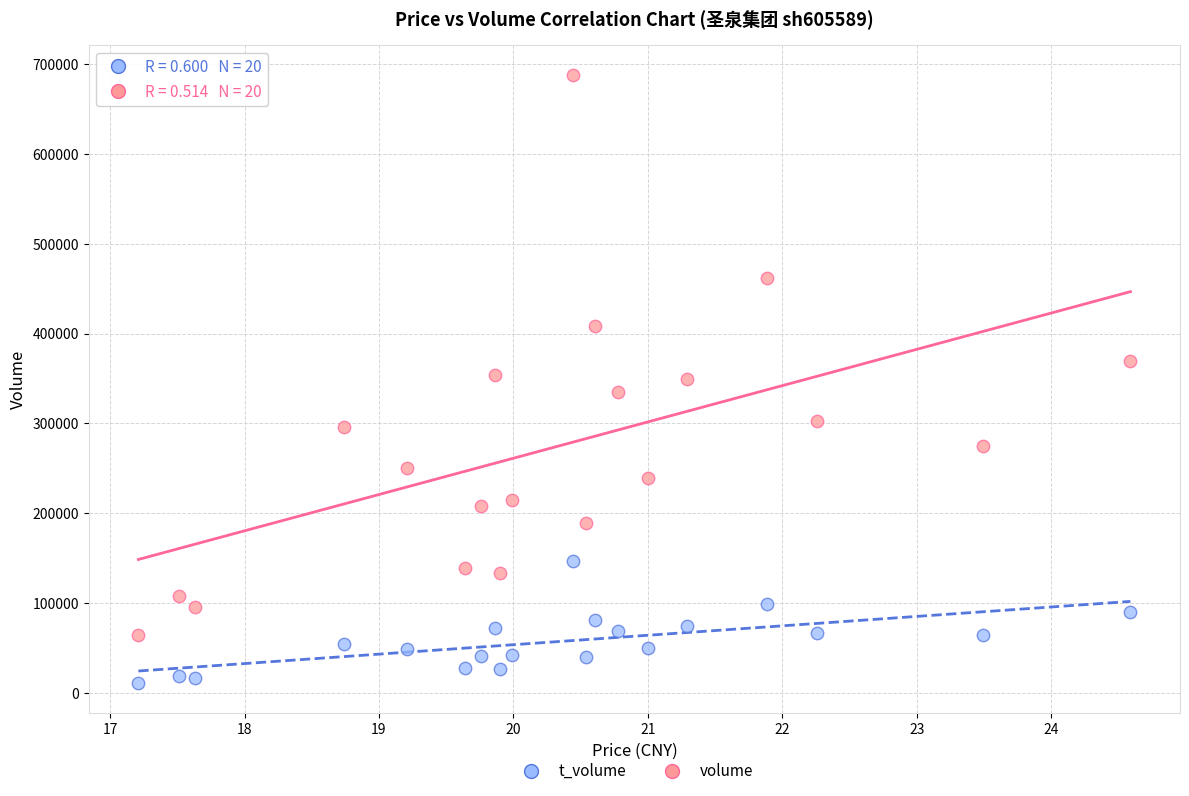

Which series reaches the minimum Y coordinate?

t_volume